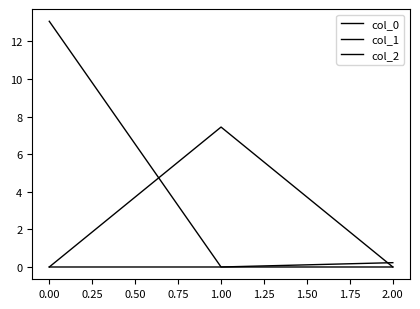

Rank the series by their average value, from highest to lowest.

col_0, col_1, col_2